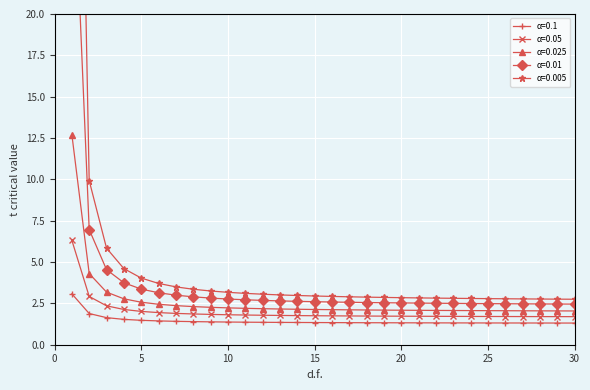

Rank the series by their maximum value, from lowest to highest.

0.1, 0.05, 0.025, 0.01, 0.005